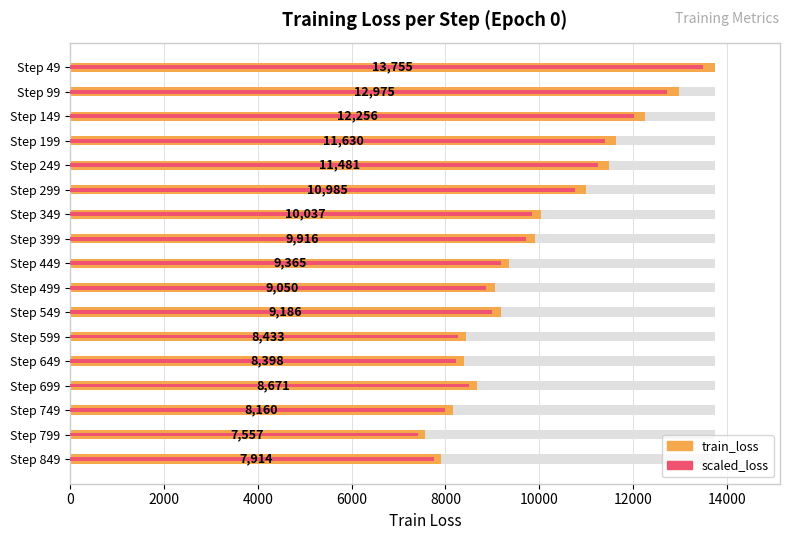

How many bars are there in each group?

2